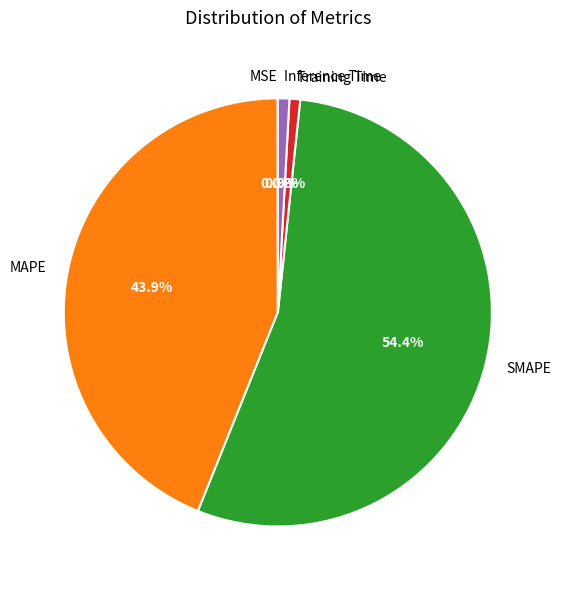

What is the majority slice?

SMAPE